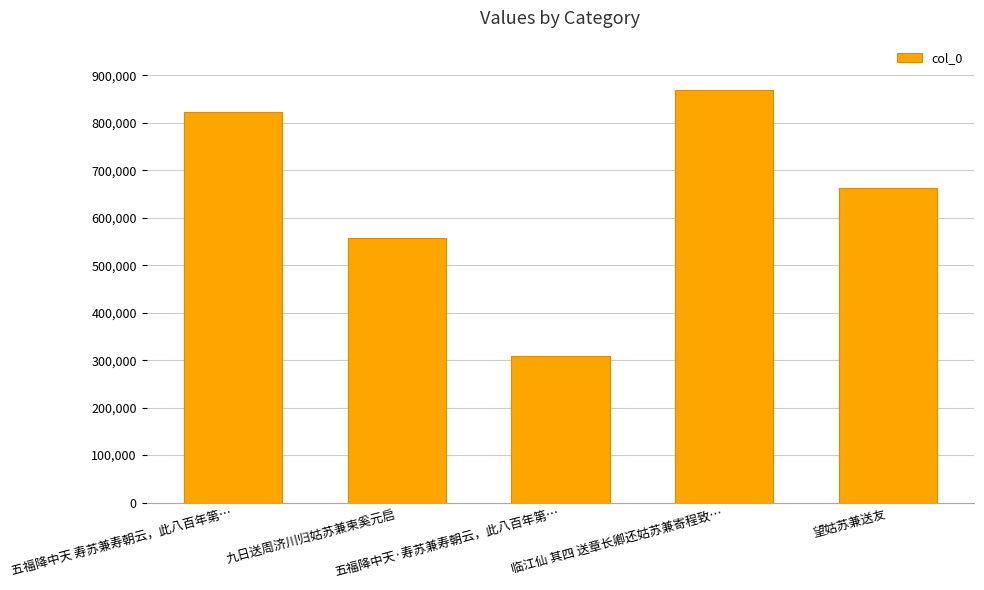

Where does the data first go above 662391?

五福降中天 寿苏兼寿朝云，此八百年第…